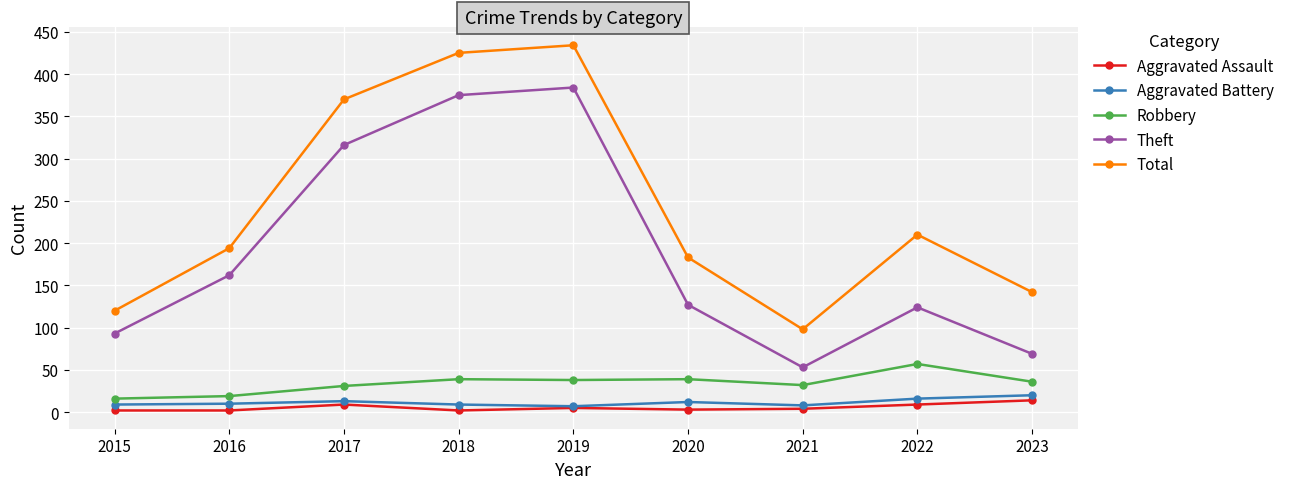

How many interior local valleys does the Theft series have?

1